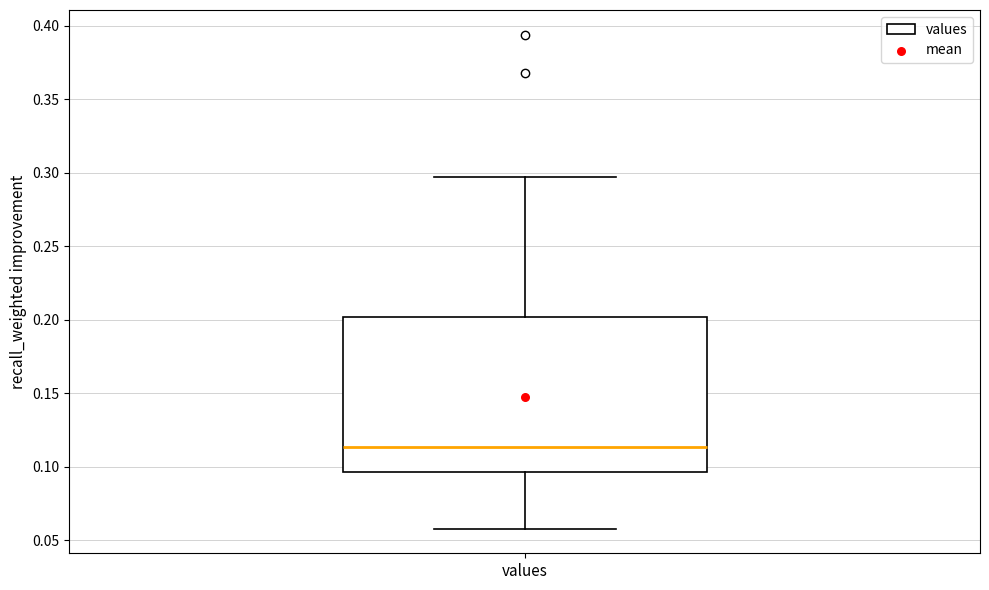

Read this box plot against the y-axis: the position of the median line, the range covered by the box, and the ends of both whiskers. The values are not printed on the chart, so give them approximately, as read against the axis.

median 0.115, box 0.095 to 0.200, whiskers 0.060 to 0.295